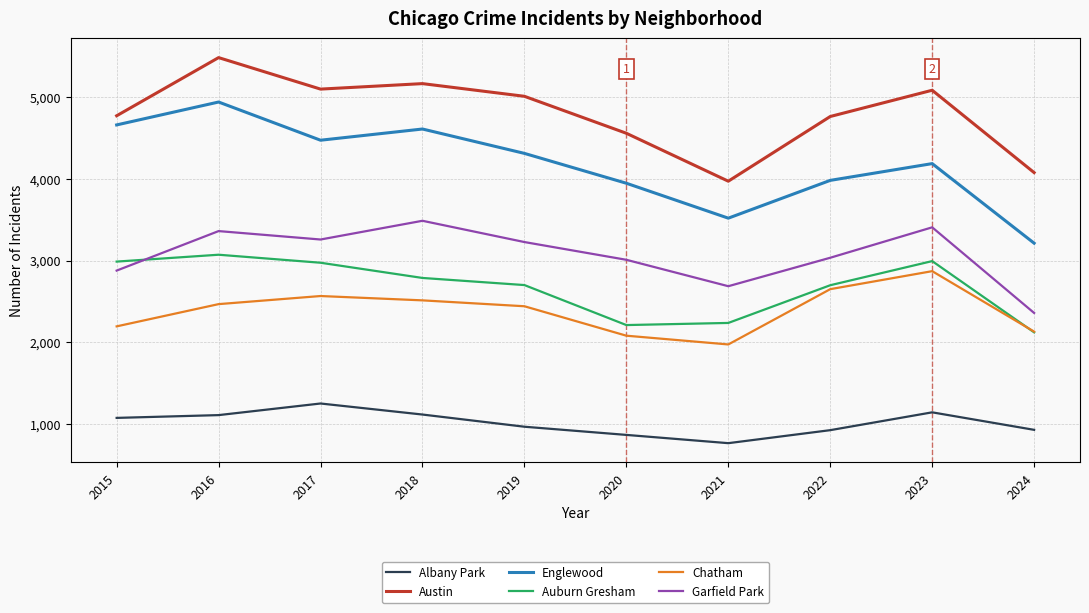

The Englewood series shows 6424 at 2020. True or false?

False